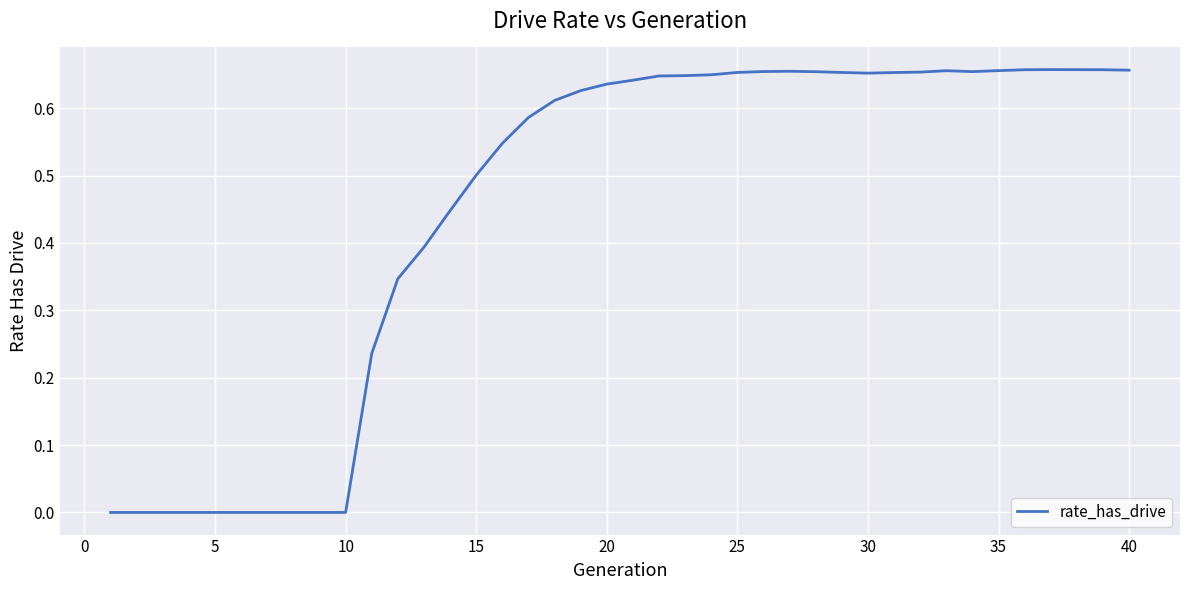

True or false: the data has more than 0 interior local peaks.

True